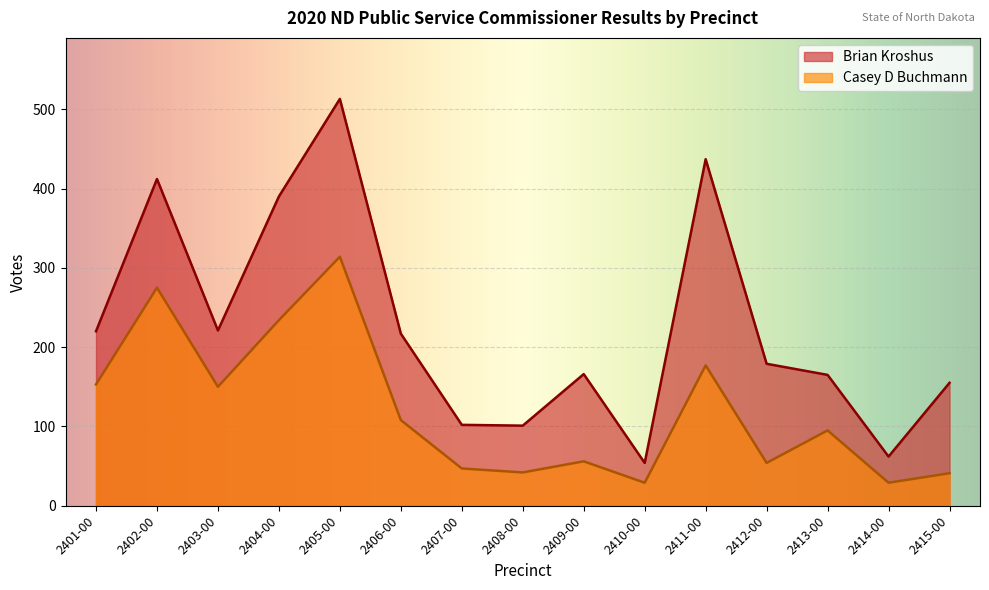

At 2401-00, list the series in order from largest to smallest.

Brian Kroshus, Casey D Buchmann